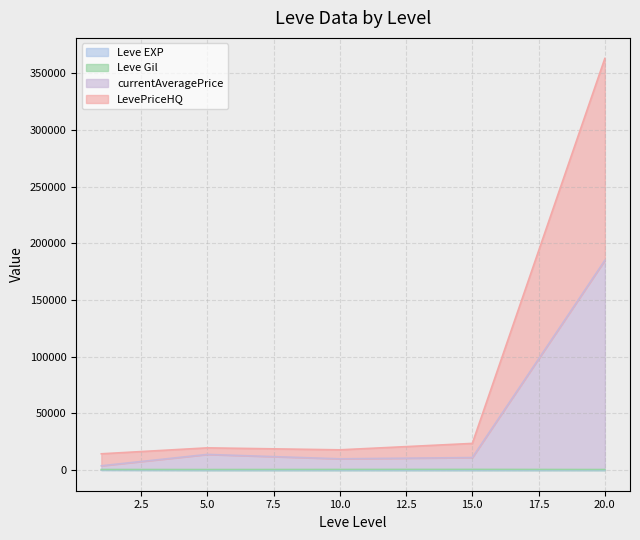

What is the difference between the second highest and second lowest values in the Leve Gil series?

920